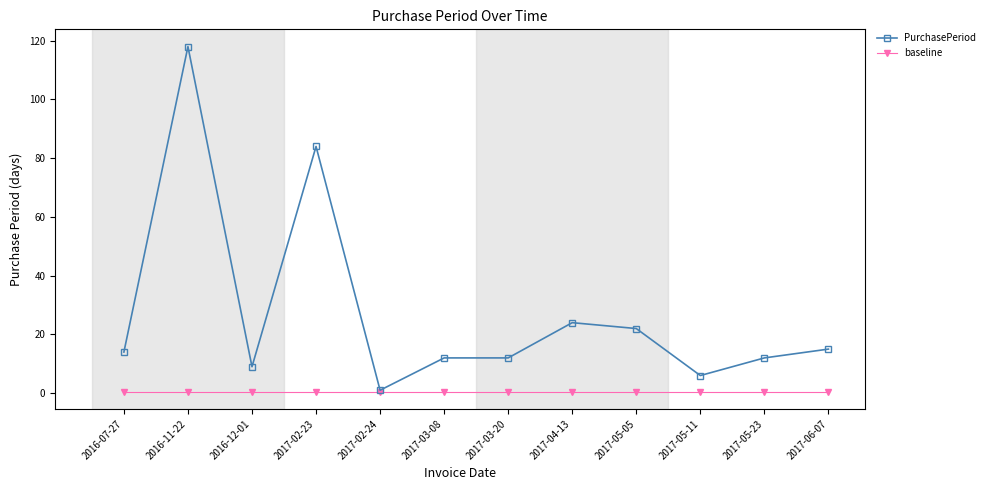

Is it true that PurchasePeriod equals 12.0 at 2017-03-08?

True